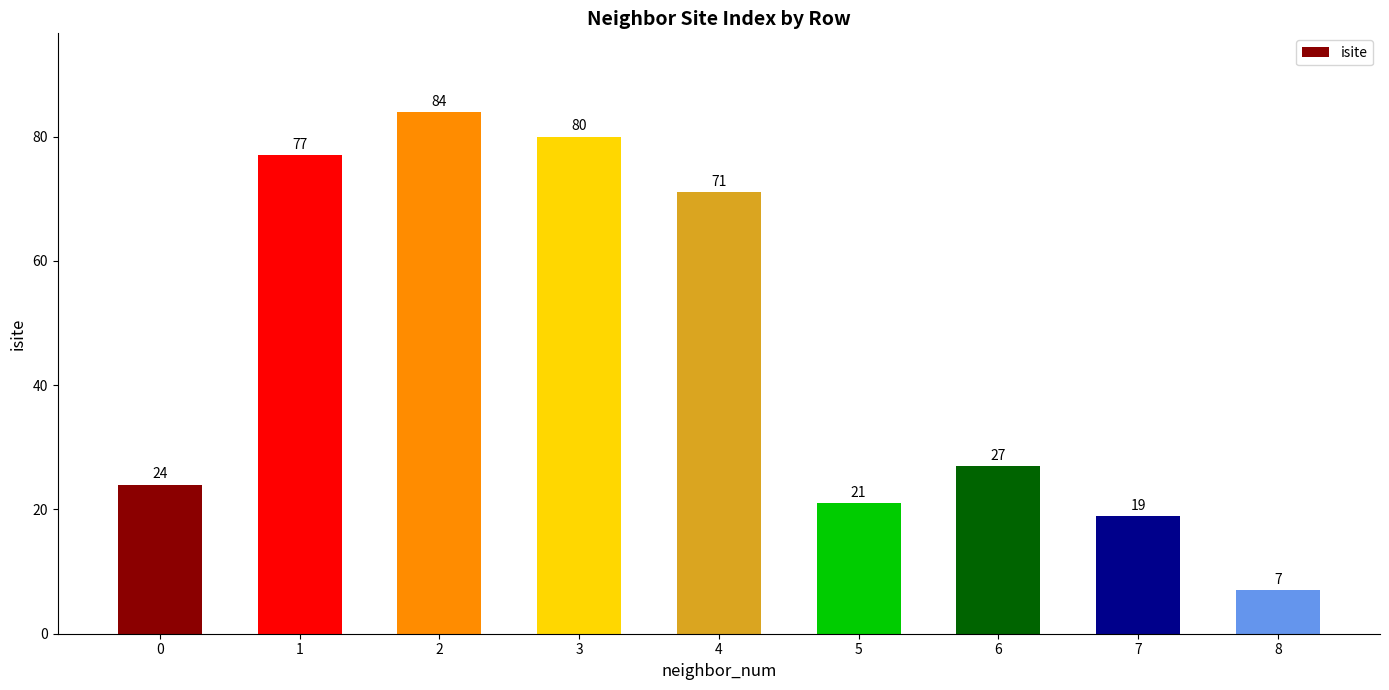

How many values are below 27?

4